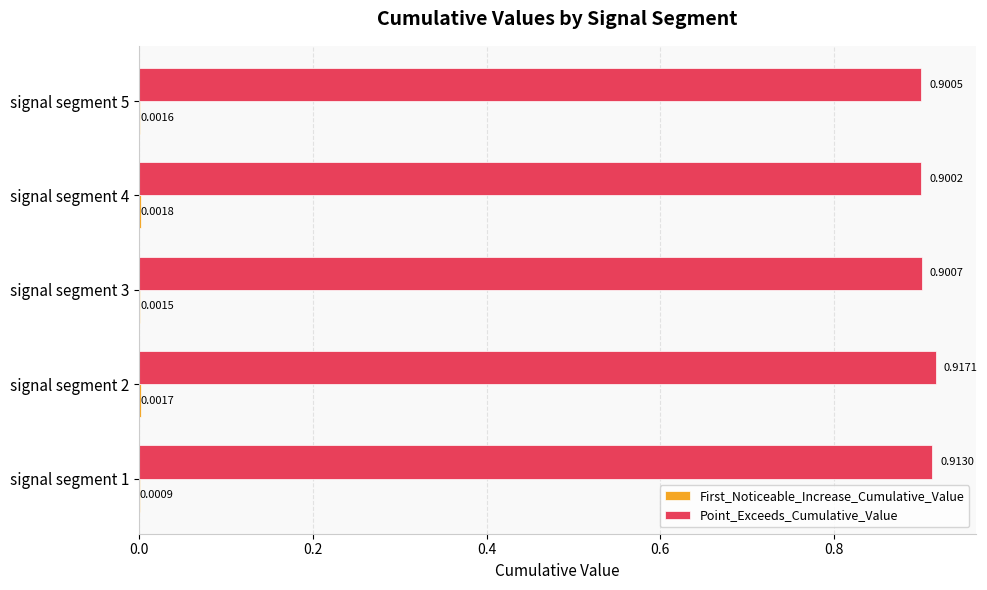

Between signal segment 3 and signal segment 5, which series saw the biggest shift?

Point_Exceeds_Cumulative_Value